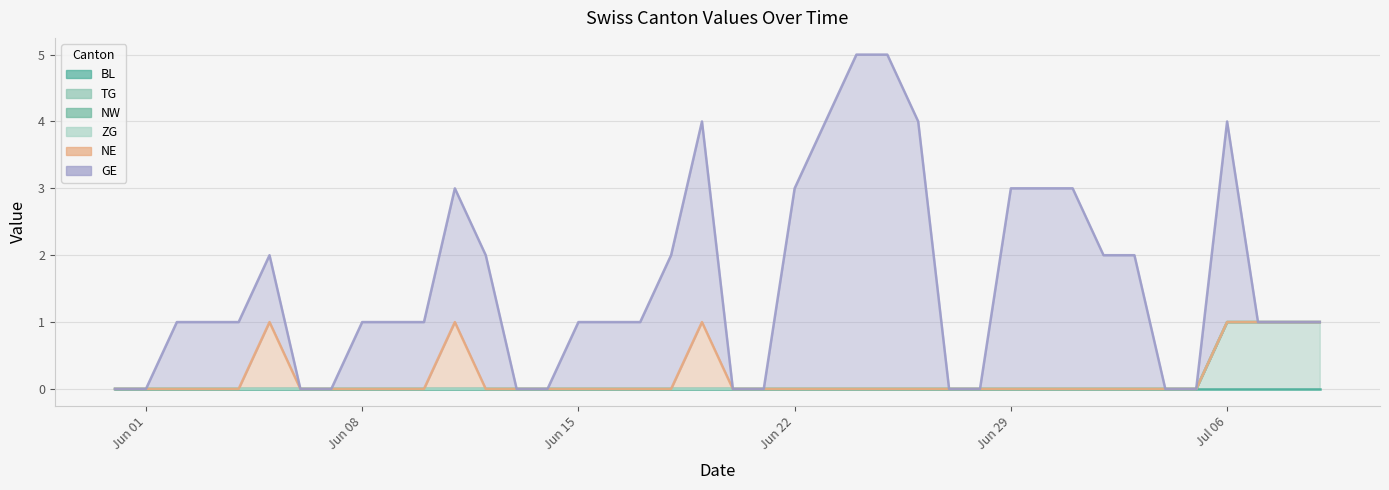

Is the value of NE at 2020-07-04 greater than the value of GE at 2020-06-11?

No